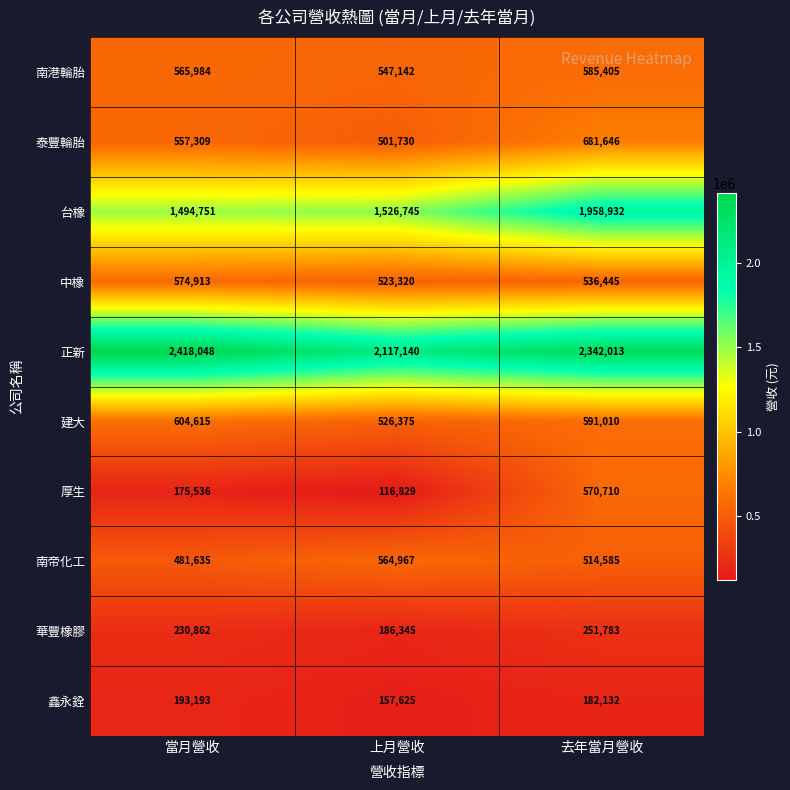

How many distinct data groups are displayed?

10